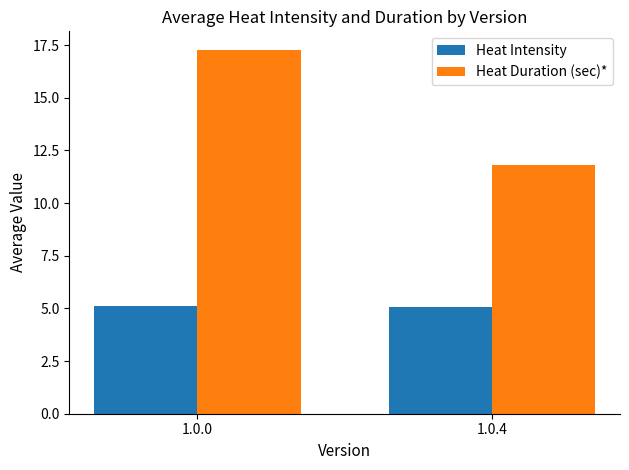

How many values in the Heat Duration (sec)* series exceed 17?

1